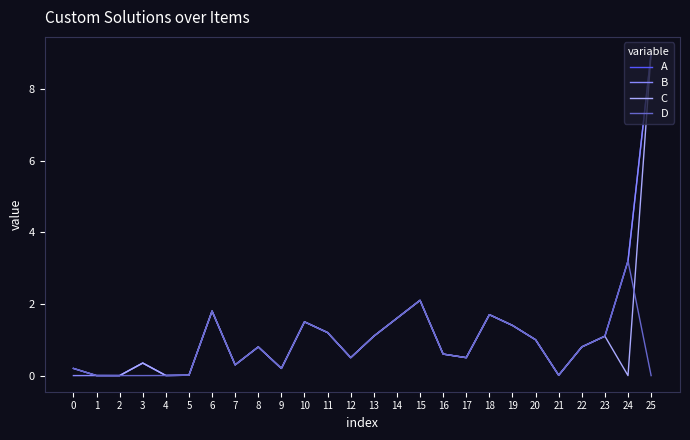

Is it true that D equals 1.1 at 23?

True